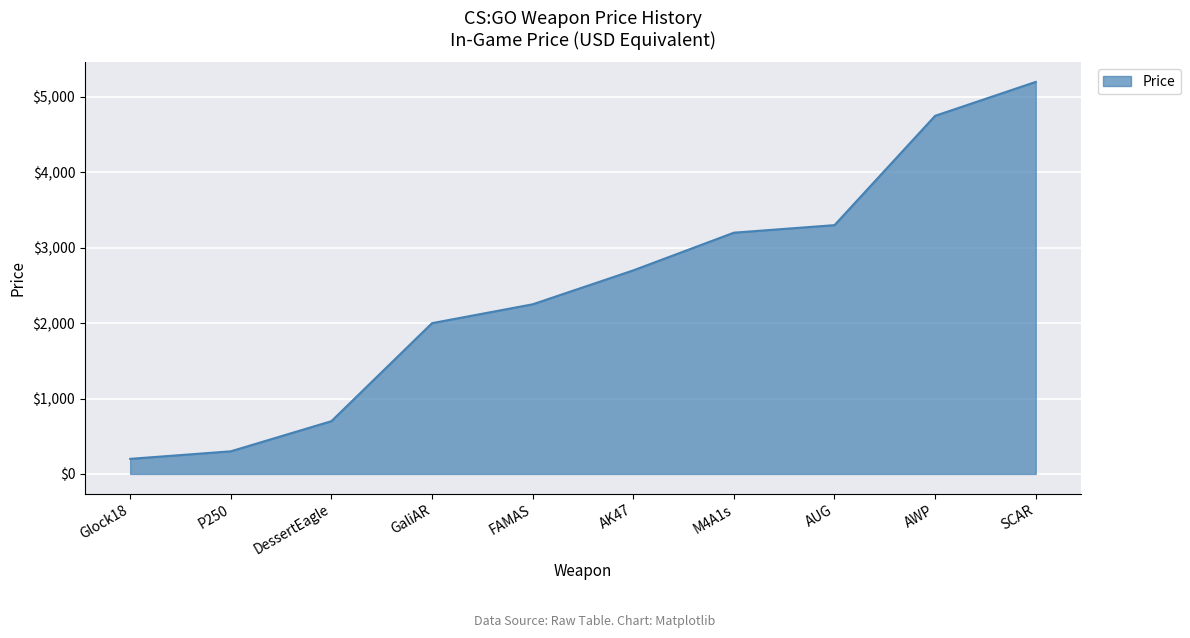

How many categories are shown in the chart?

10